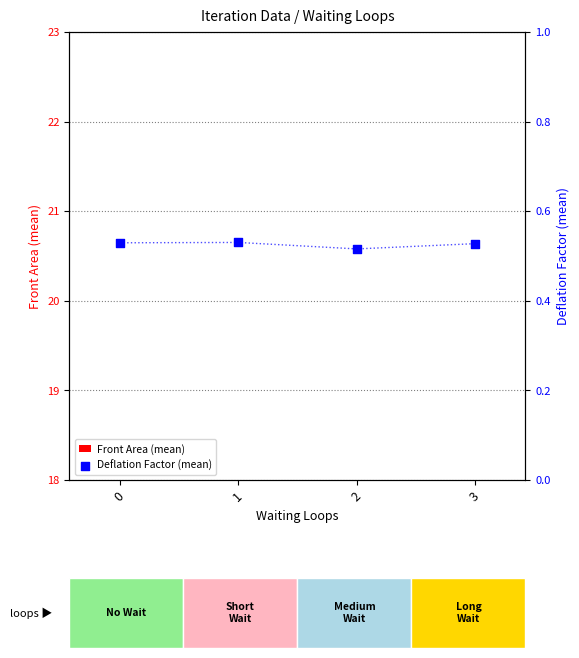

What are all the series names shown in the legend?

Front Area (mean), Deflation Factor (mean)